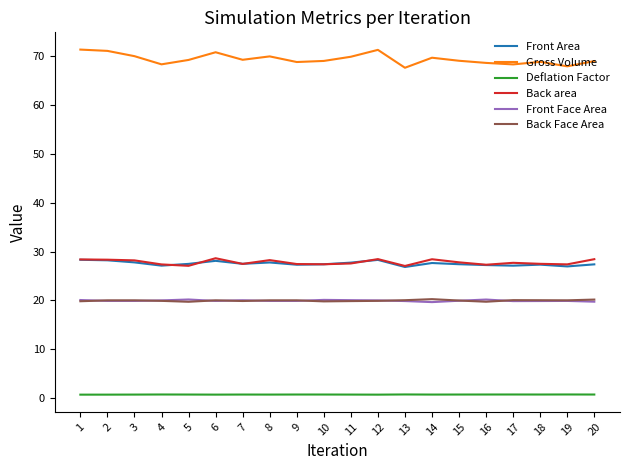

True or false: Gross Volume and Front Area cross at least once.

False